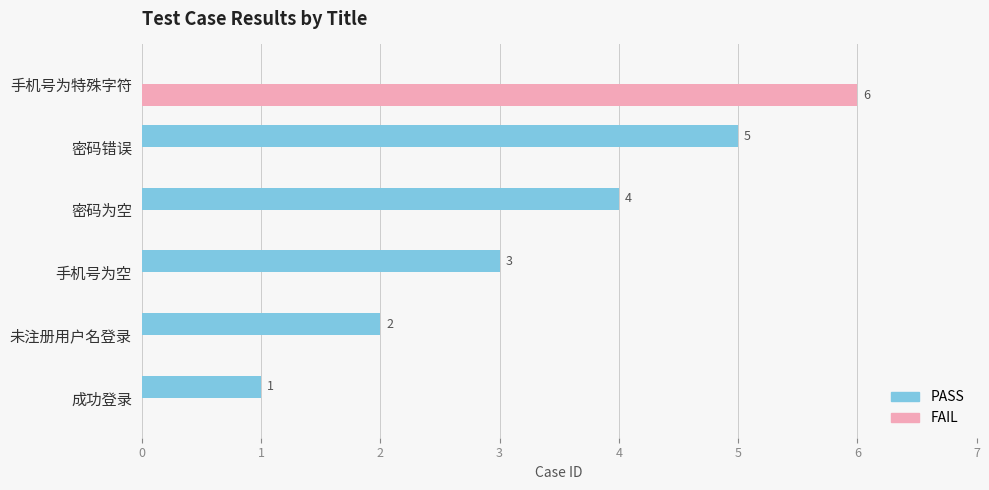

At which category is the sum across all series the highest?

手机号为特殊字符